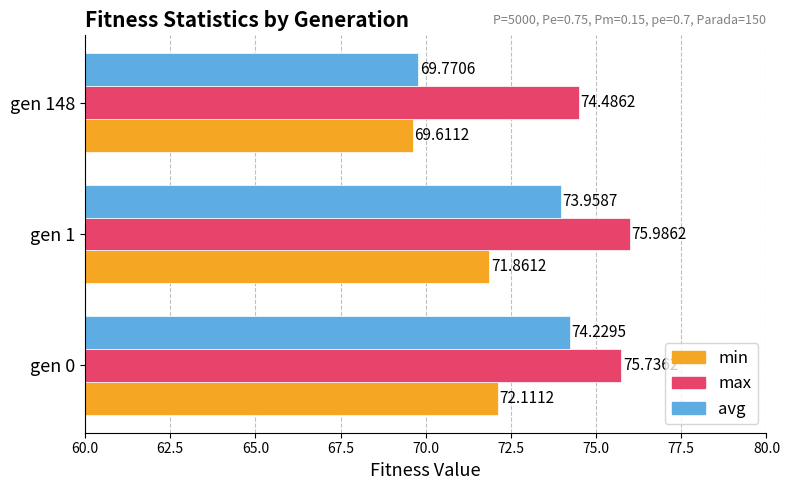

Where is max nearest to the value 75?

gen 148